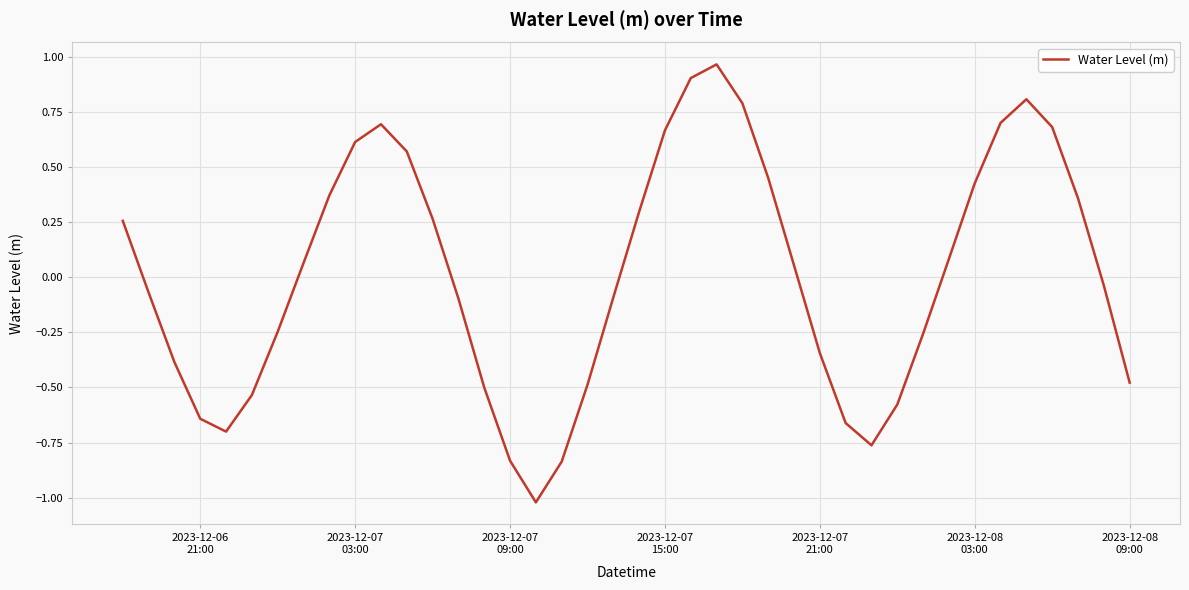

What is the difference between the maximum and minimum values?

2.0